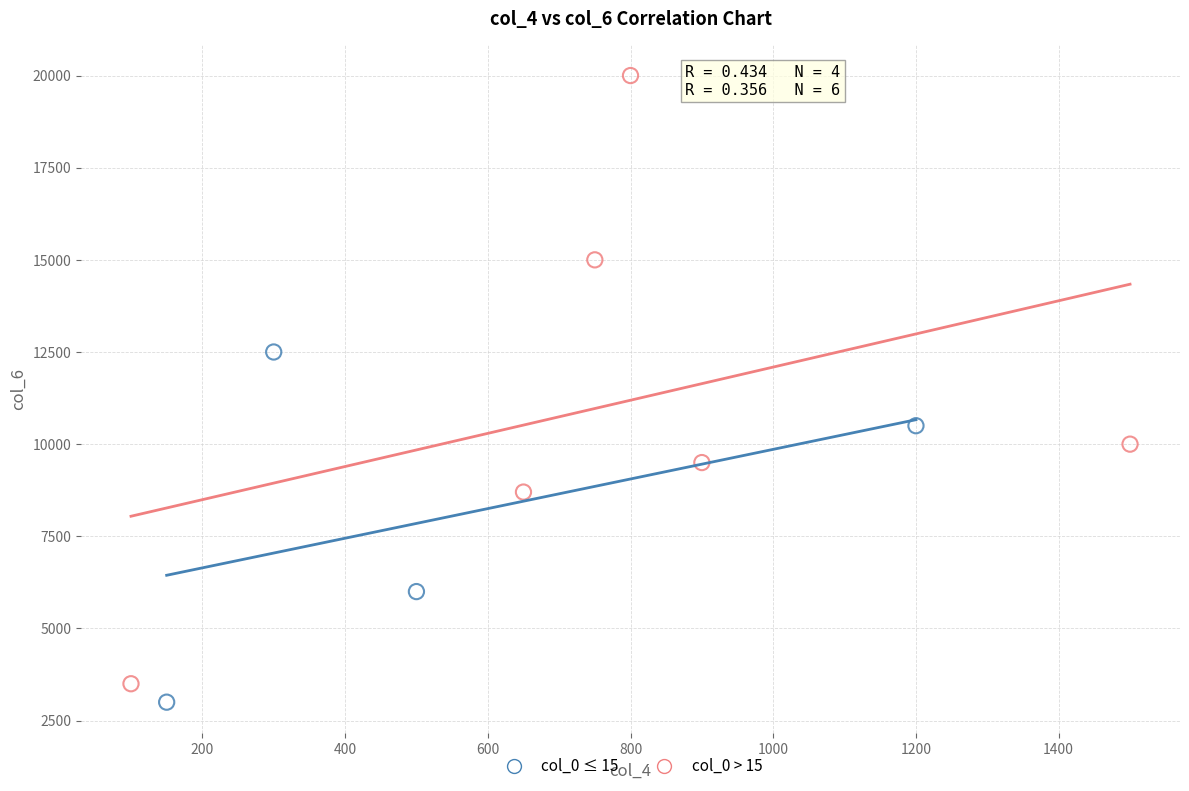

Which series contains the highest Y value?

col_0 > 15